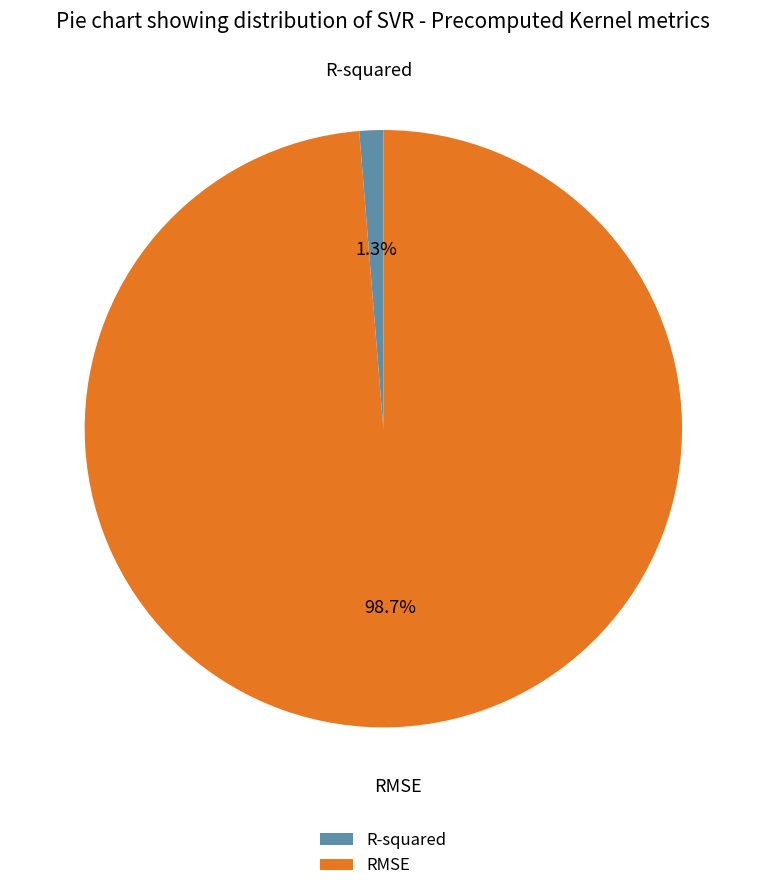

To the nearest percent, what is the difference between the largest and smallest slice percentages?

97%